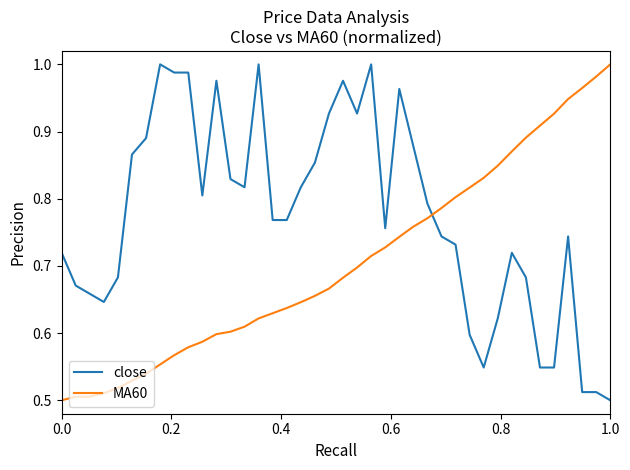

After their last crossing, which series has the higher values: MA60 or close?

MA60